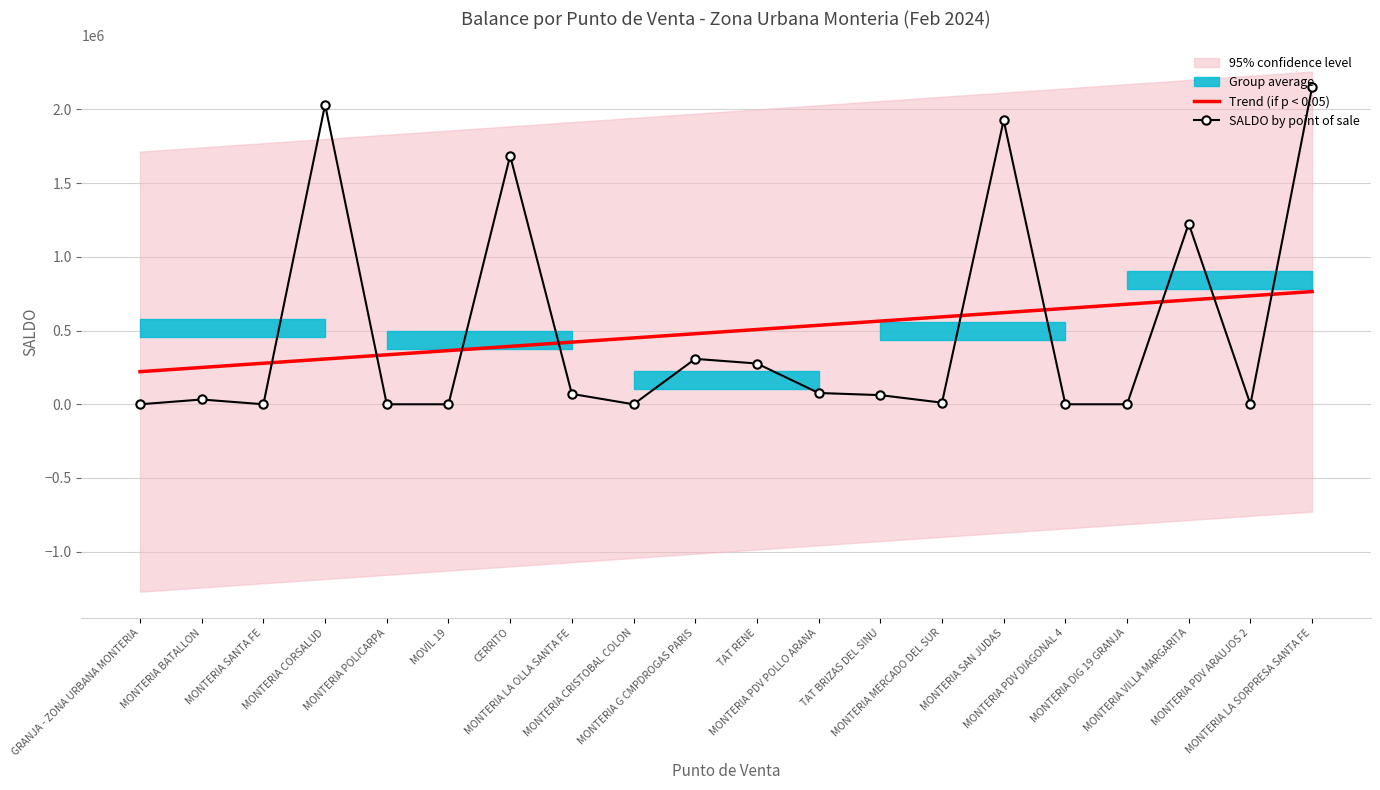

What is the average value?

492928